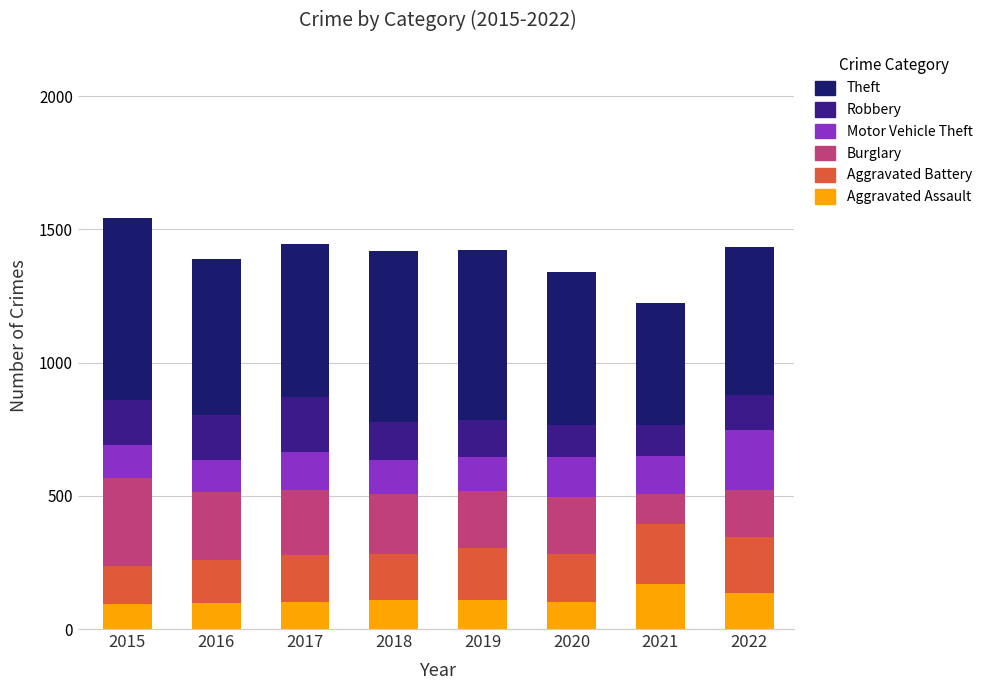

True or false: Aggravated Assault has a value of 108 at 2019.

True